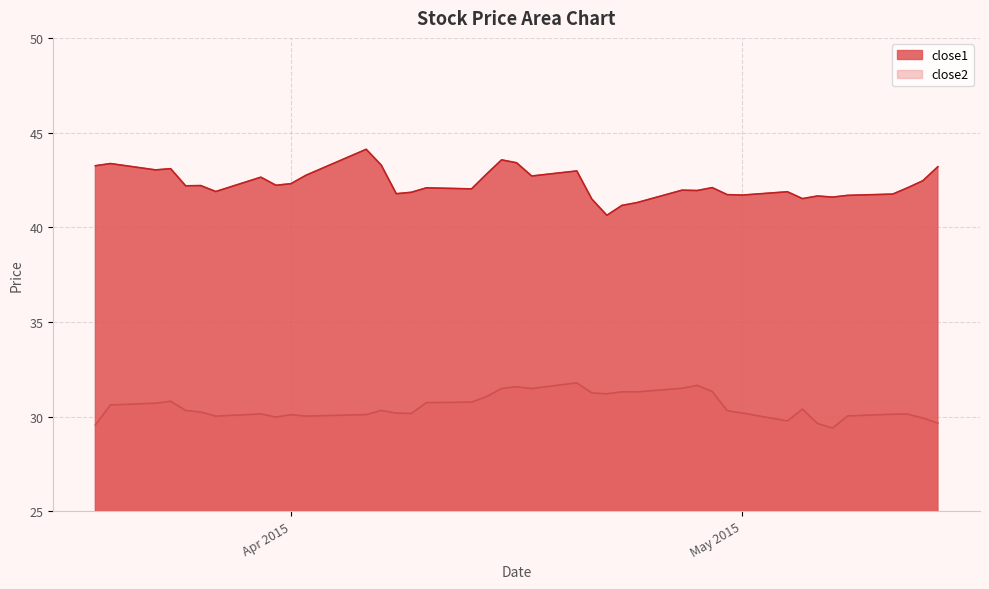

How many lines are shown in the chart?

2